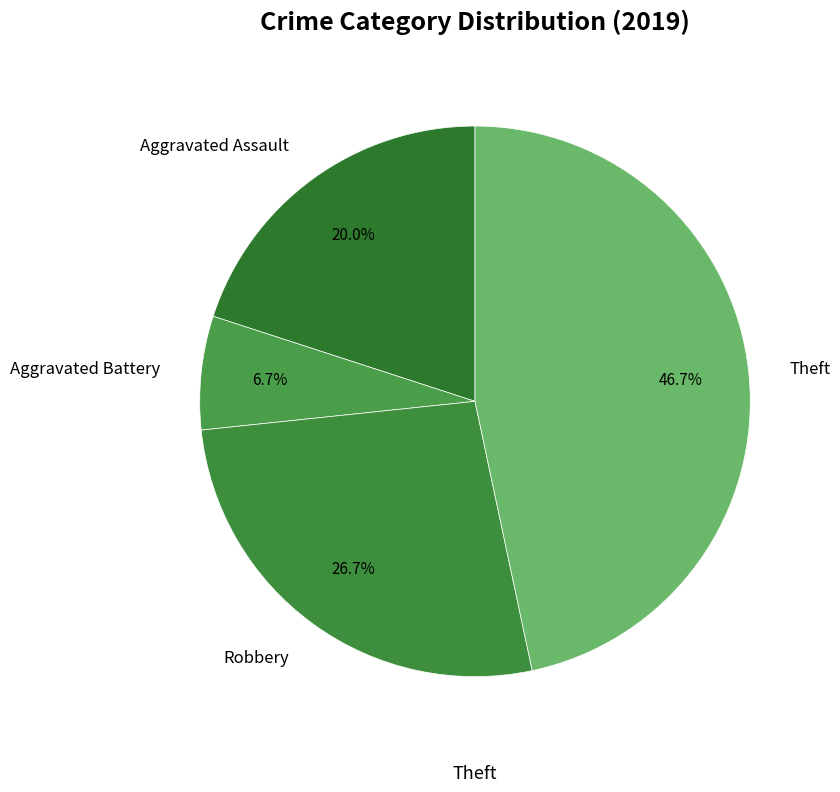

Count the number of slices in the pie.

4